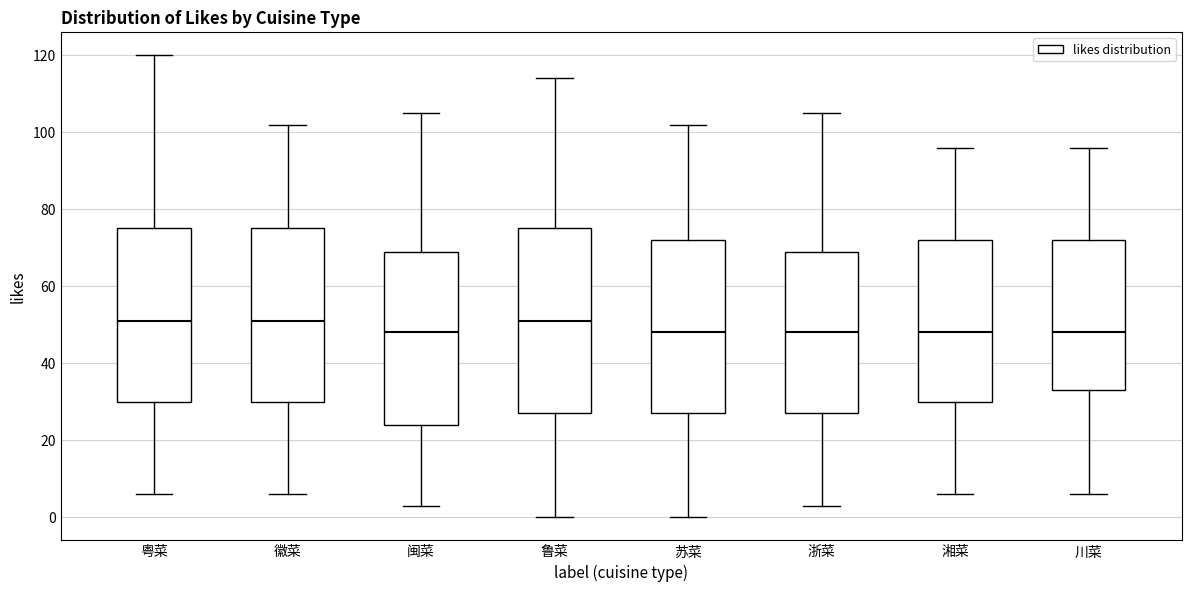

Comparing the boxes themselves (not the whiskers), which one is the tallest?

鲁菜